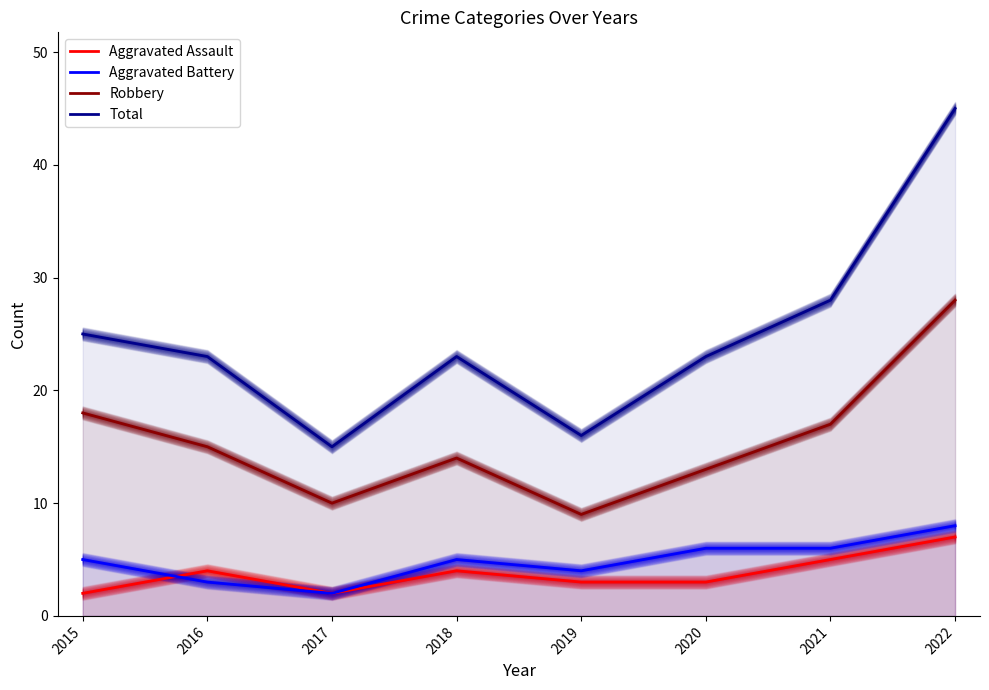

Count the number of categories in the chart.

8